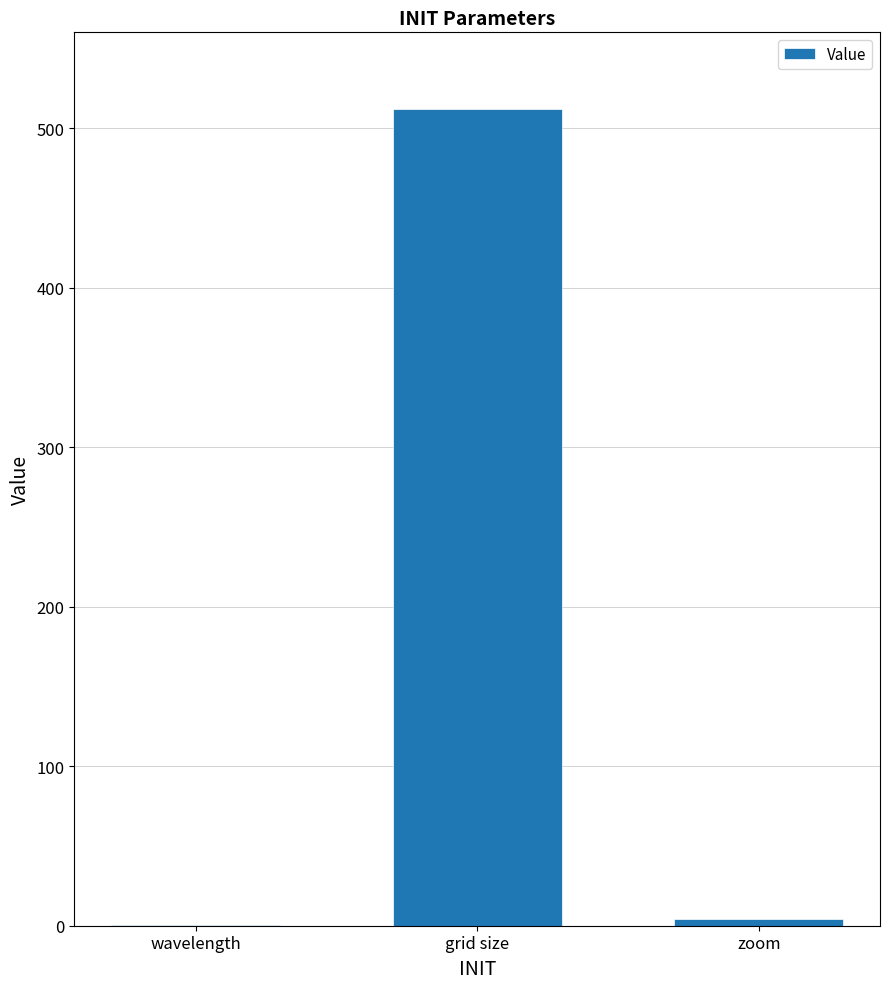

The chart shows a value of 512.0 at grid size. True or false?

True